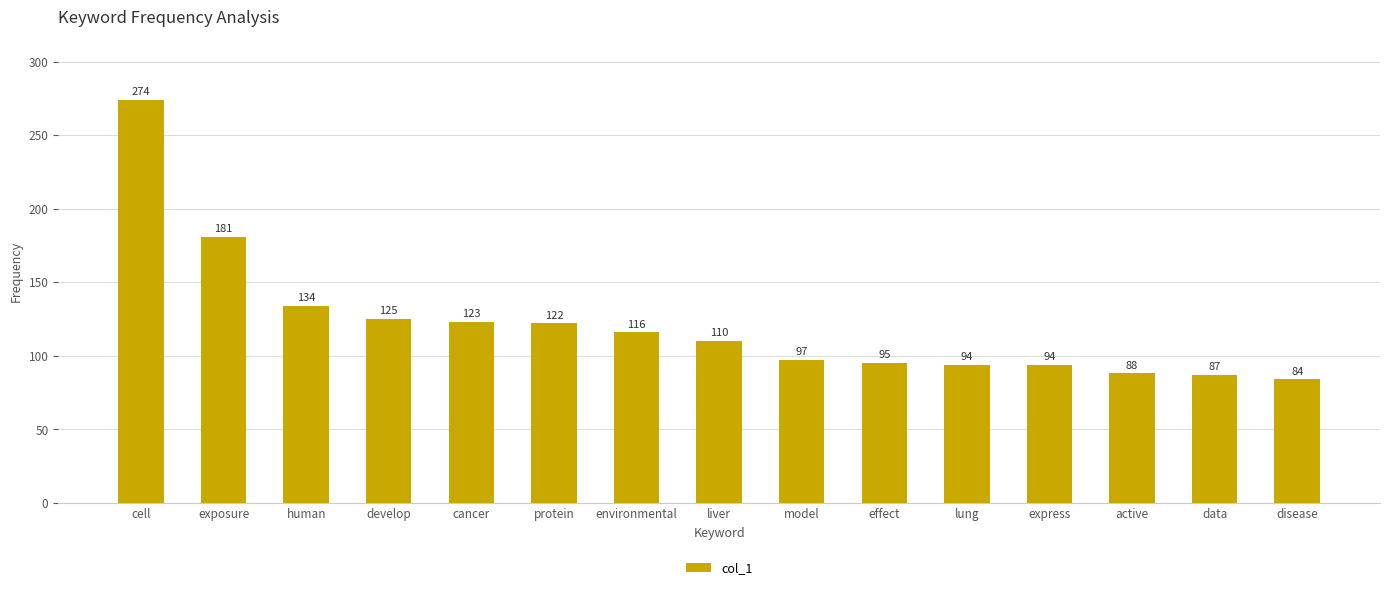

What is the maximum value shown in the chart?

274